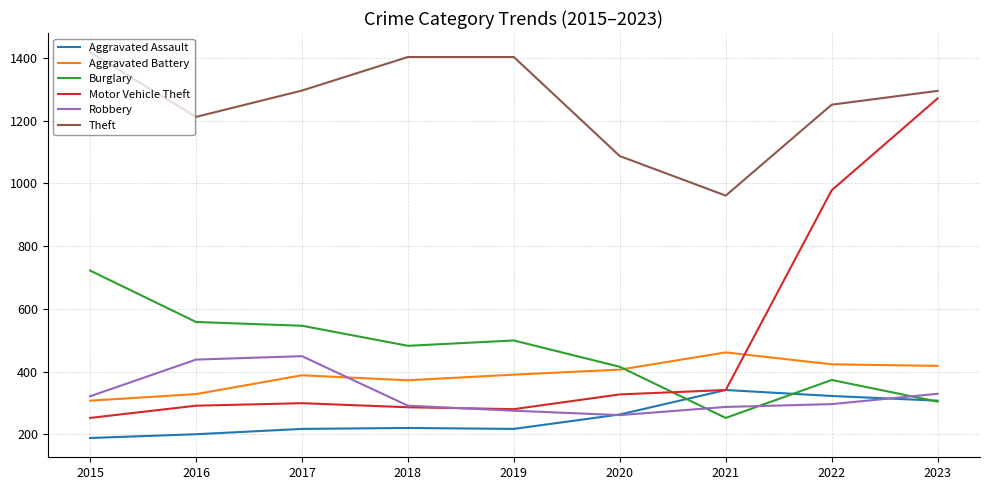

Which series changed the most between 2020 and 2022?

Motor Vehicle Theft